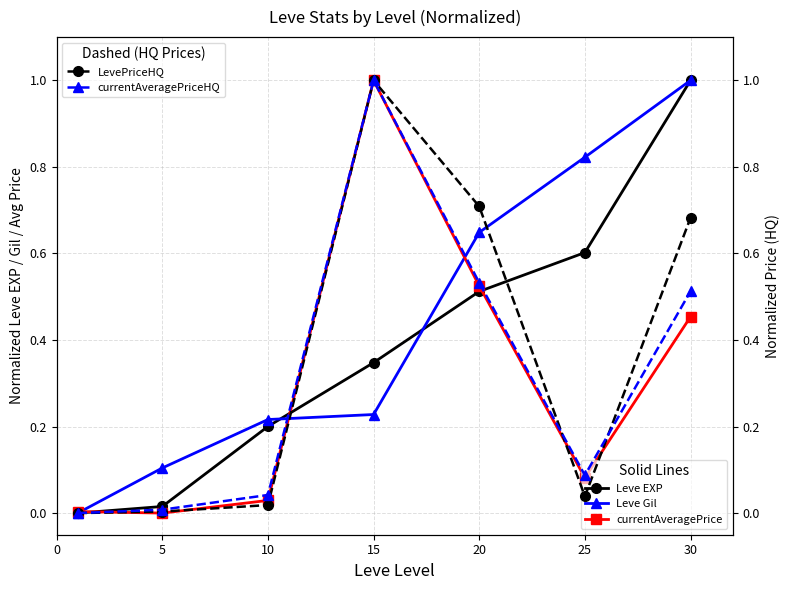

Which series has the largest total across all categories?

Leve Gil